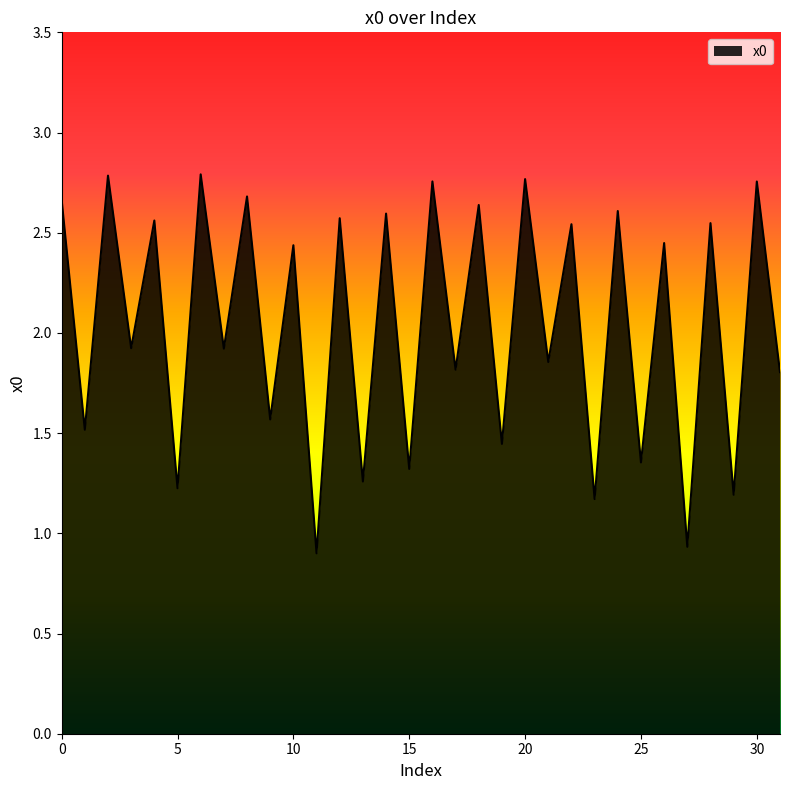

What is the minimum value shown in the chart?

0.9